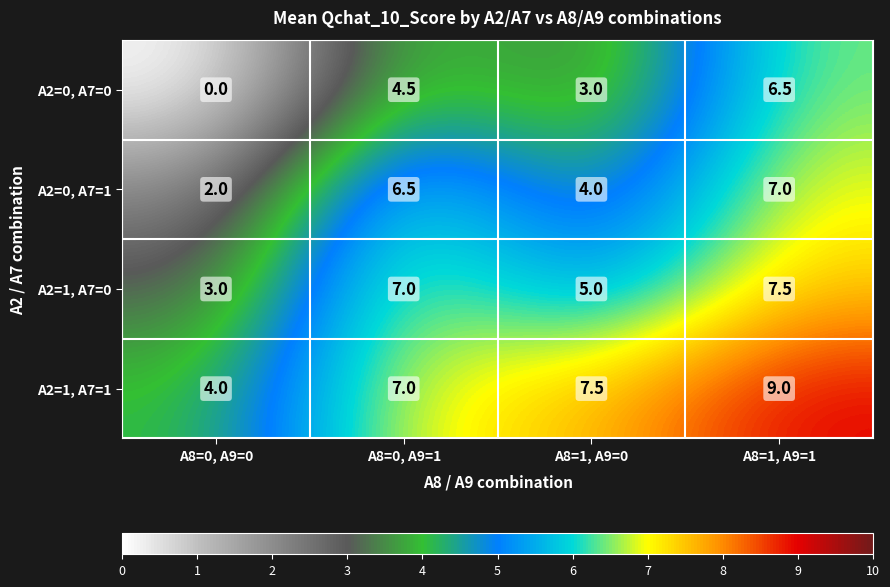

At which category does the chart reach its peak across all series?

A8=1, A9=1